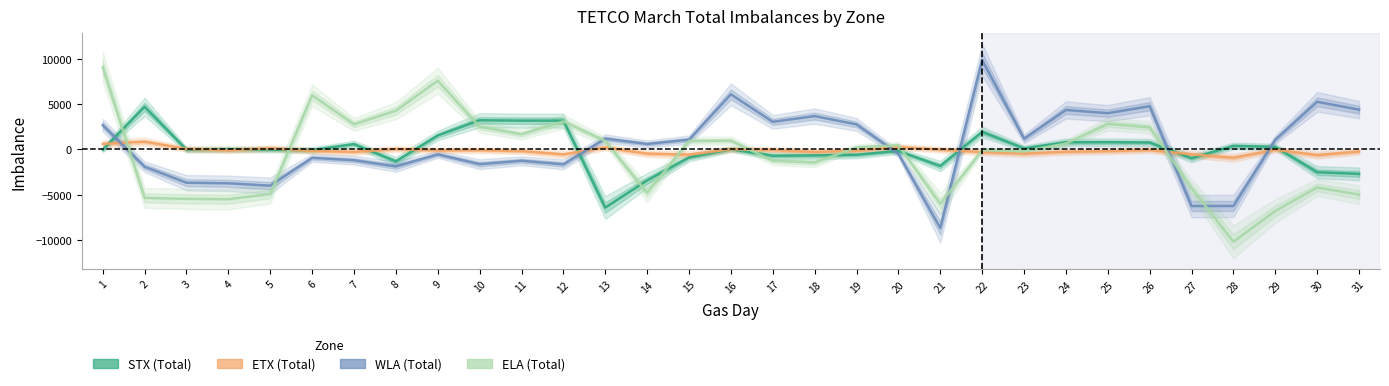

What is the sum of the STX values at 10 and 21?

1382